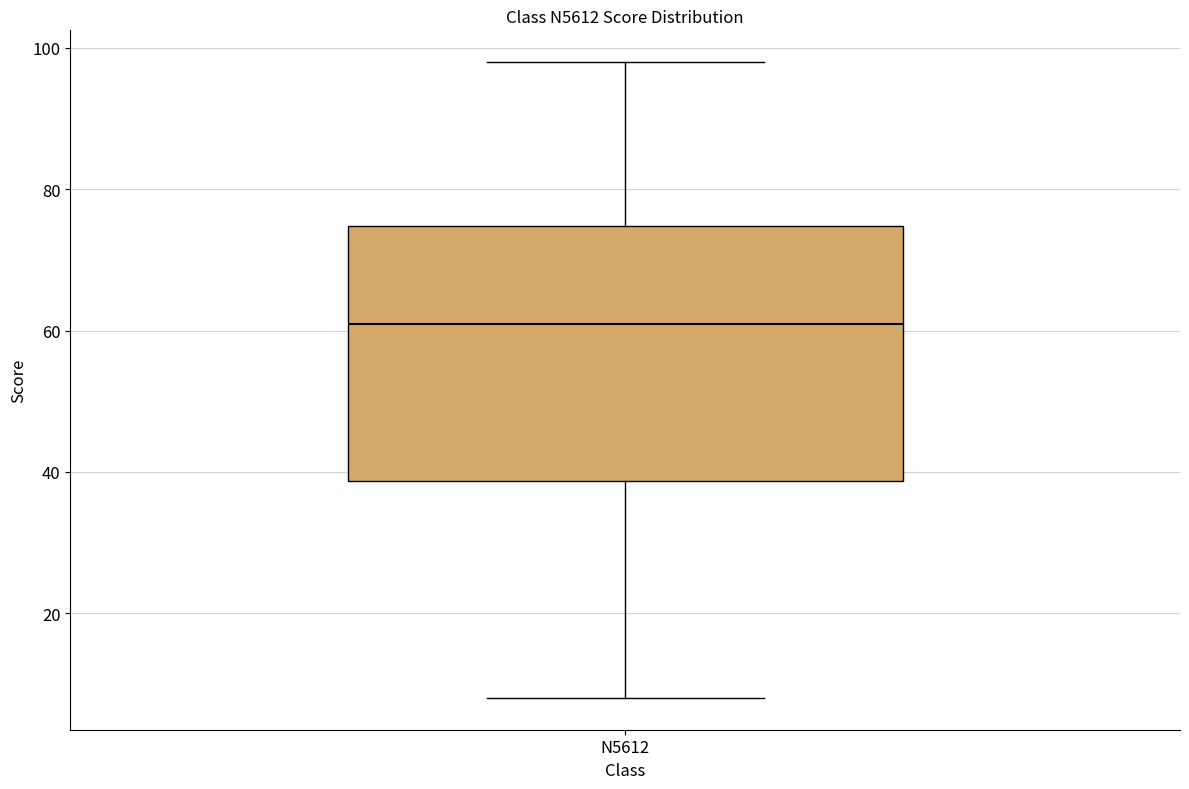

Transcribe this box plot: give where the median line is, the range the box spans, and where the two whiskers end, as read against the y-axis. The values are not printed on the chart, so give them approximately, as read against the axis.

median 62, box 38 to 74, whiskers 8 to 98